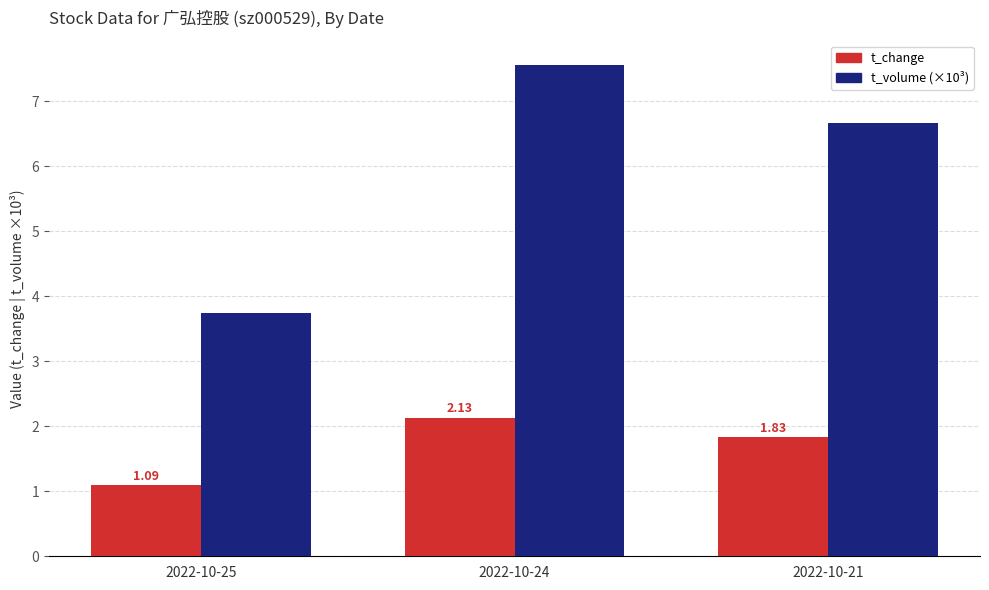

Which series has the largest total across all categories?

t_volume (×10³)